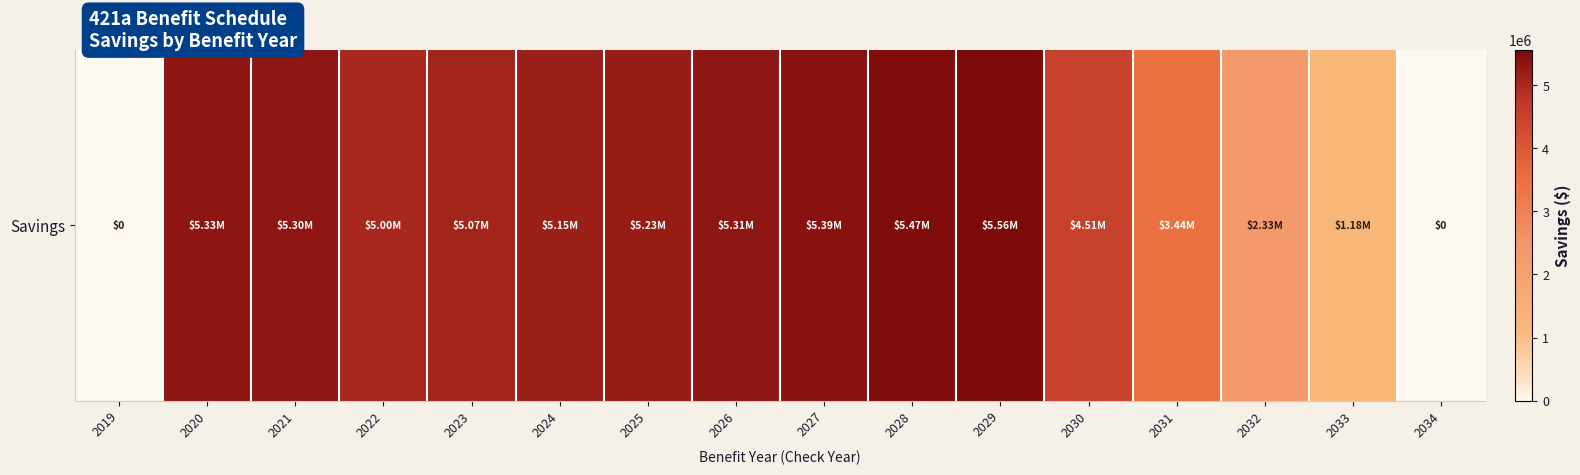

Rank the categories by value from lowest to highest.

2019, 2034, 2033, 2032, 2031, 2030, 2022, 2023, 2024, 2025, 2021, 2026, 2020, 2027, 2028, 2029